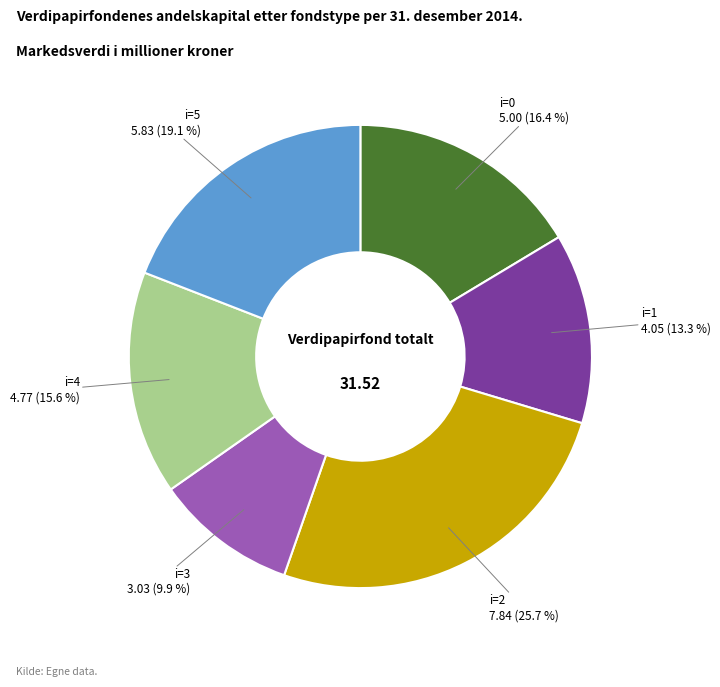

To the nearest percent, what is the difference between the largest and smallest slice percentages?

16%